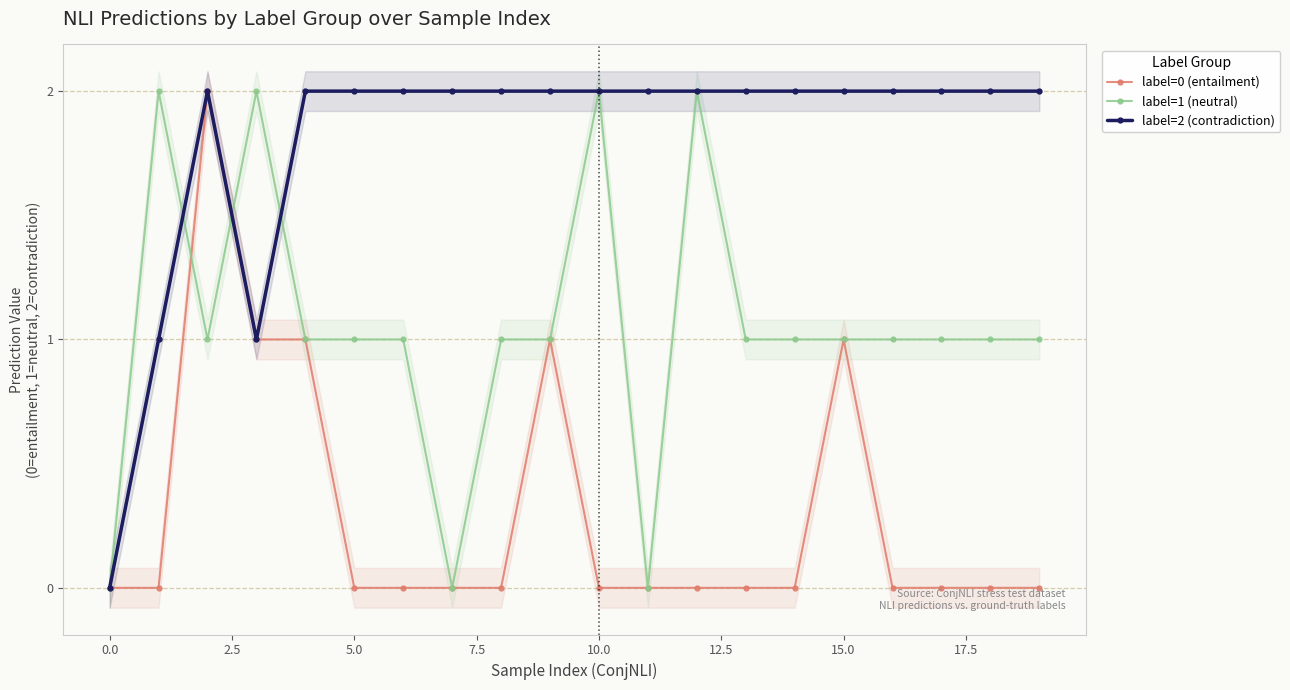

How many positive values does the label=0 (entailment) series have?

5